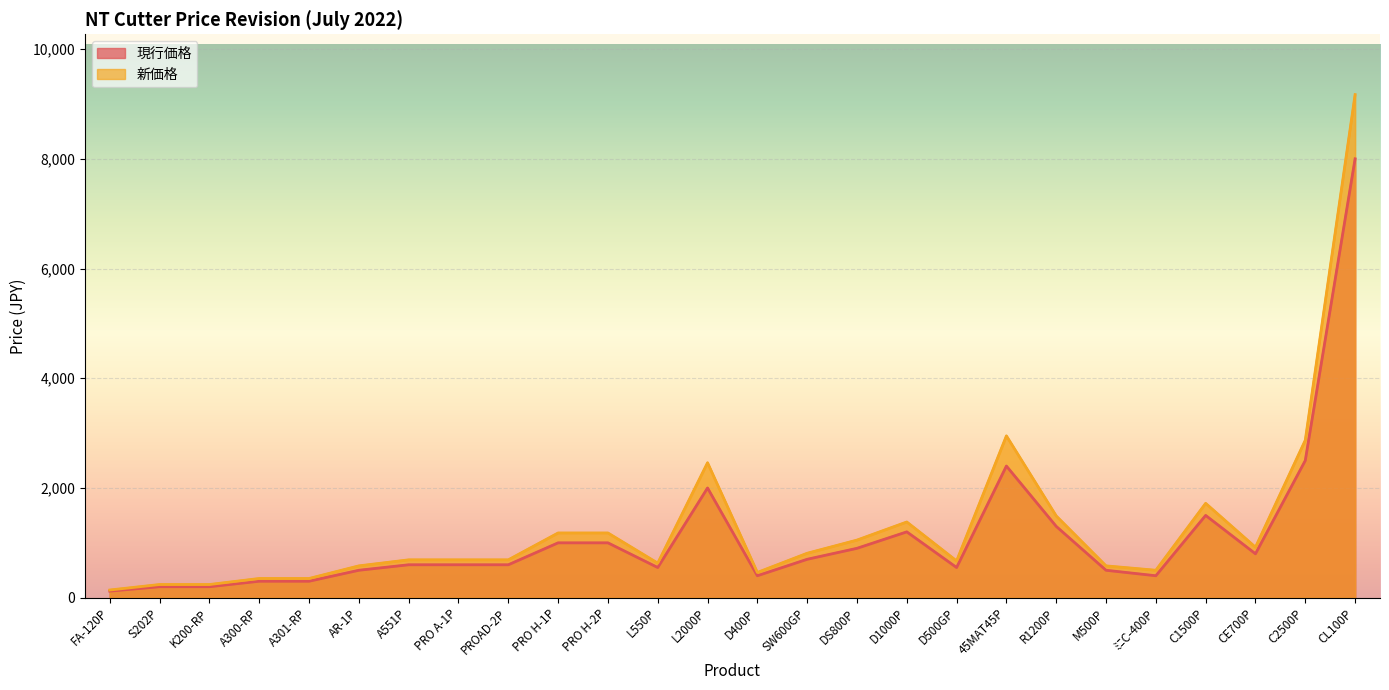

How many distinct data groups are displayed?

2